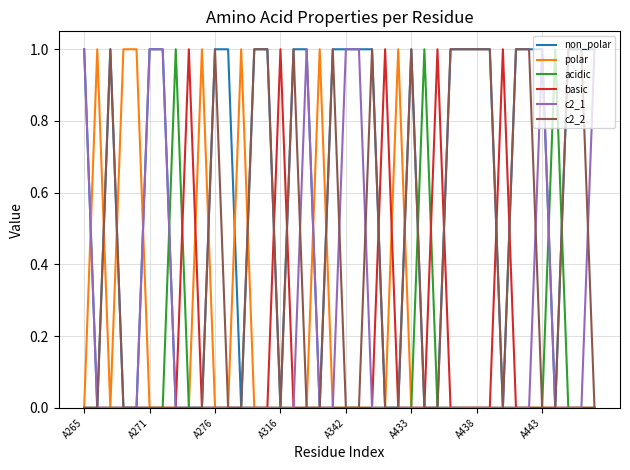

Which series has the largest total across all categories?

non_polar